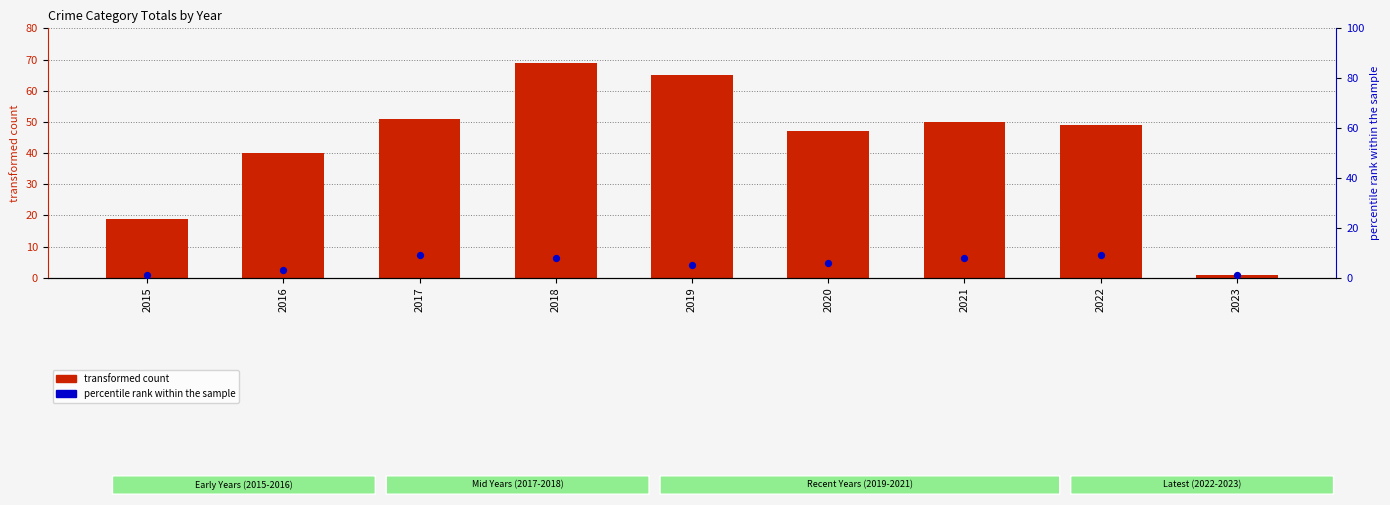

Which series has the largest Y range (max minus min)?

transformed count